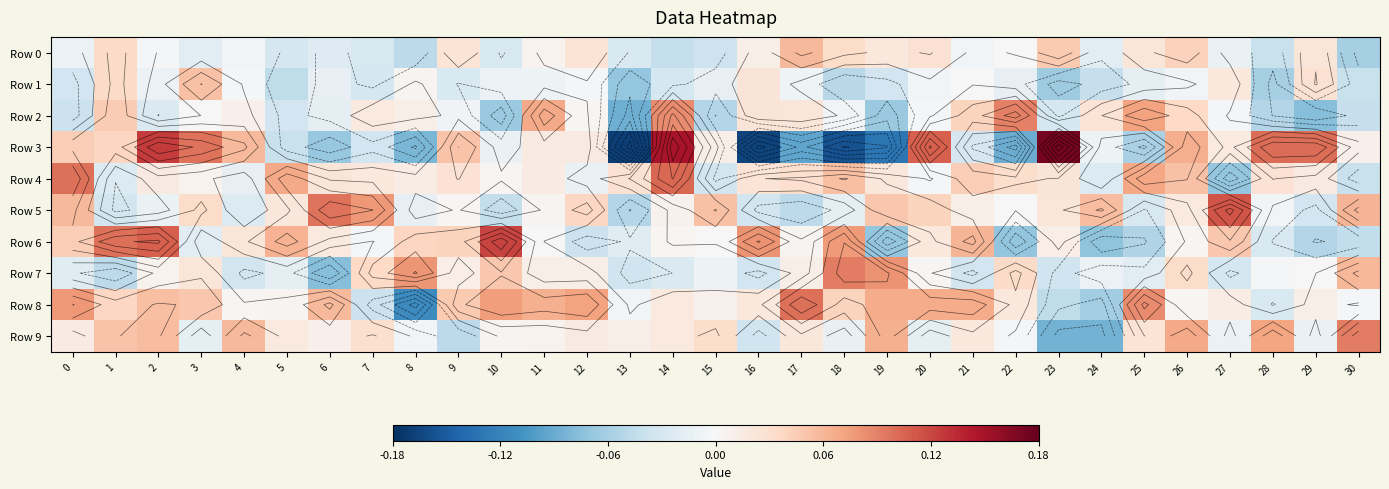

Which category has the lowest value in the Row 7 series?

6